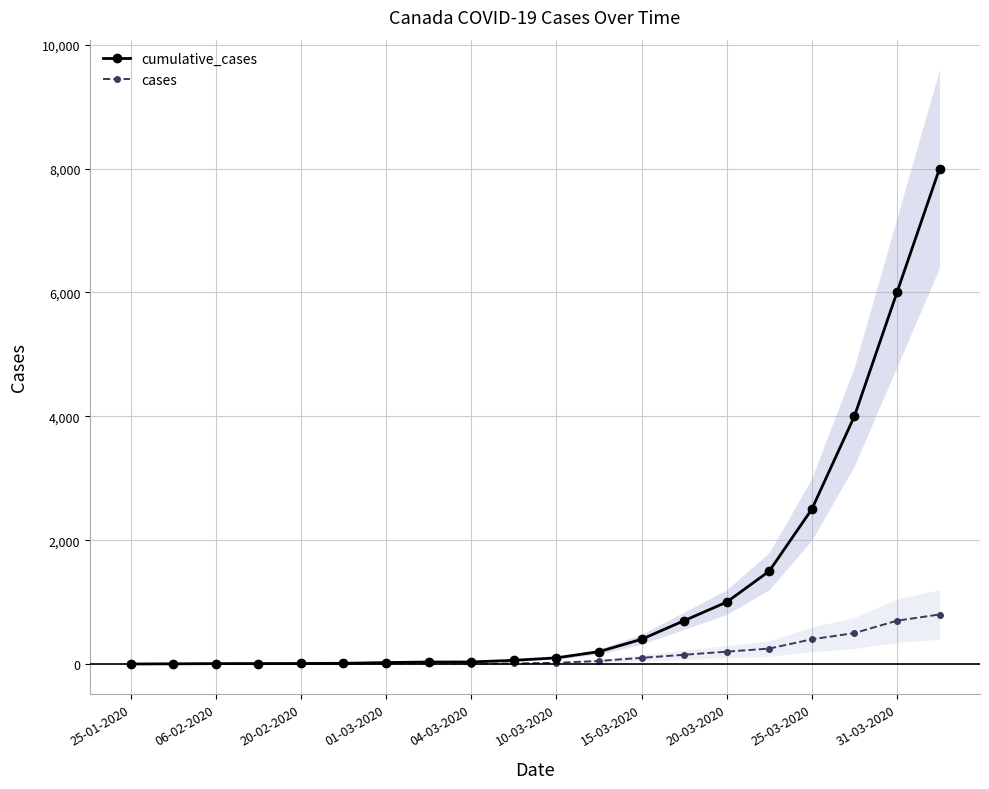

Is this an area chart (filled region under the line)?

No